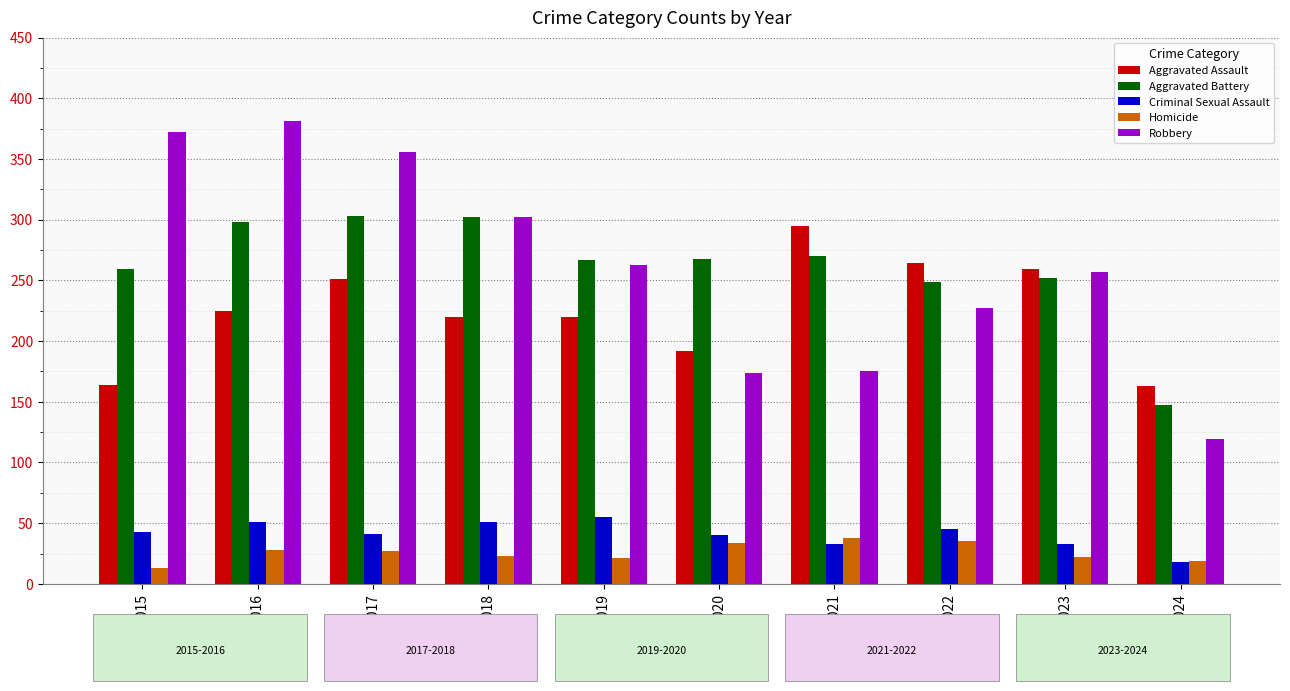

How many bars are there in each group?

5